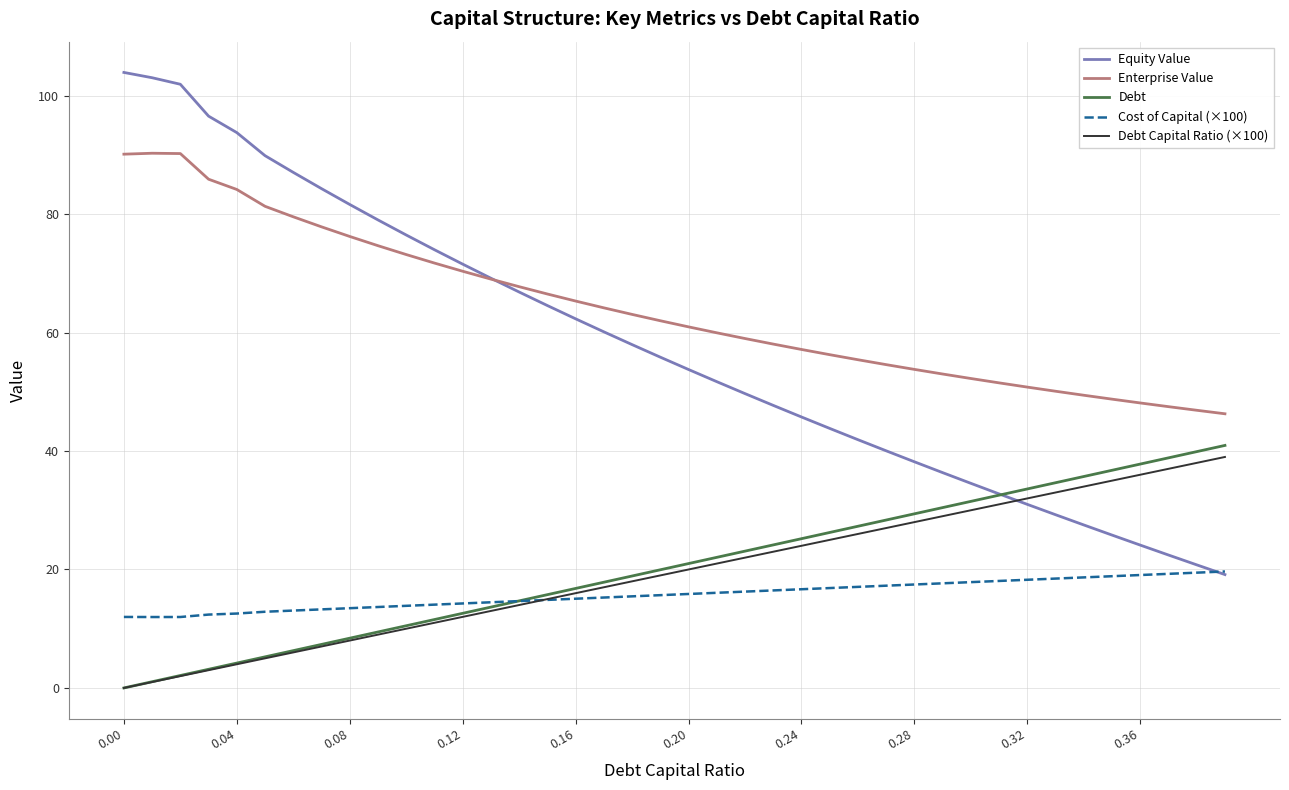

True or false: Enterprise Value and Debt cross at least once.

False